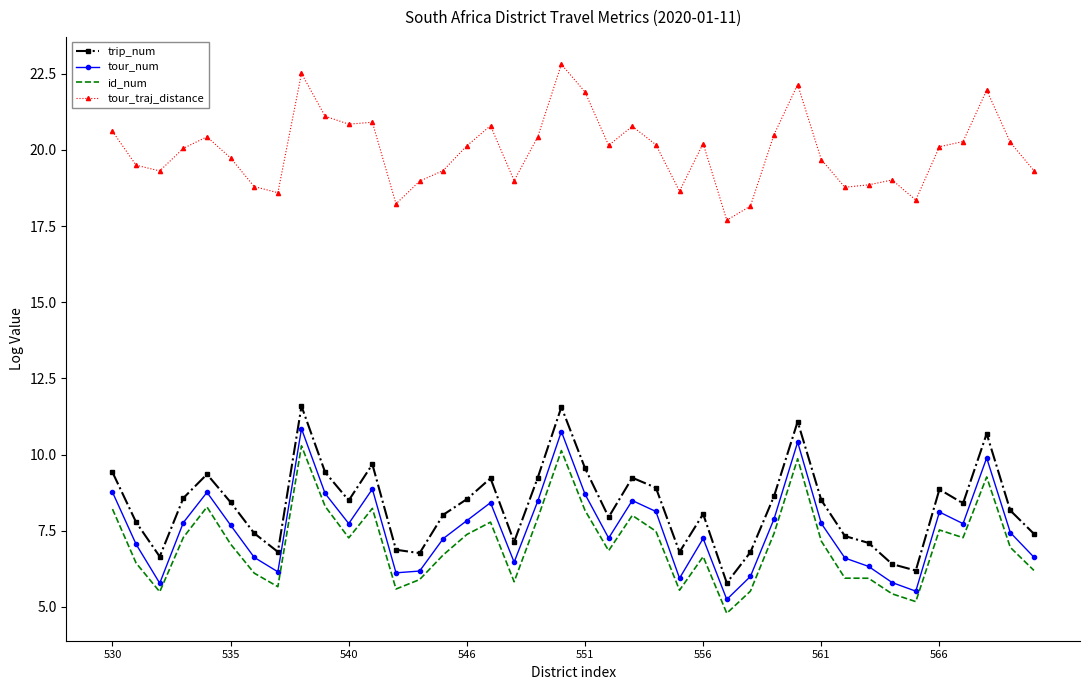

Which series has the widest spread of values?

trip_num